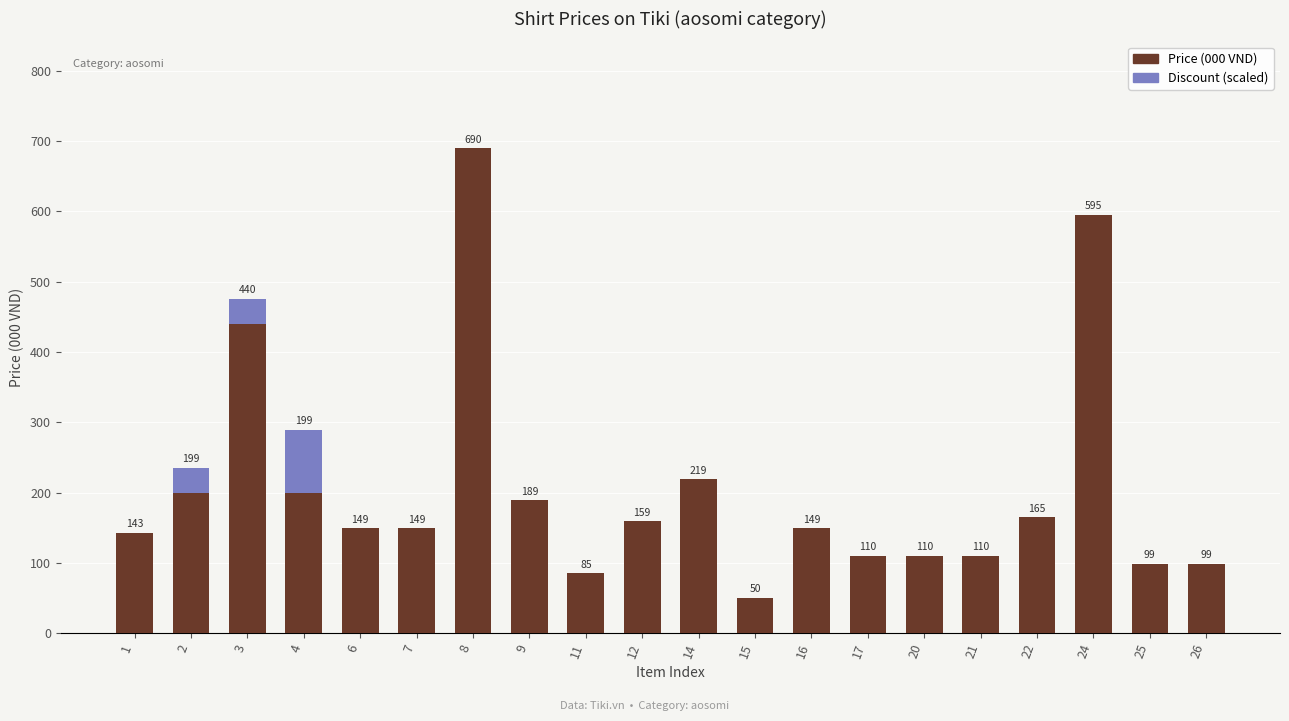

The Price (000 VND) series shows 29 at 21. True or false?

False